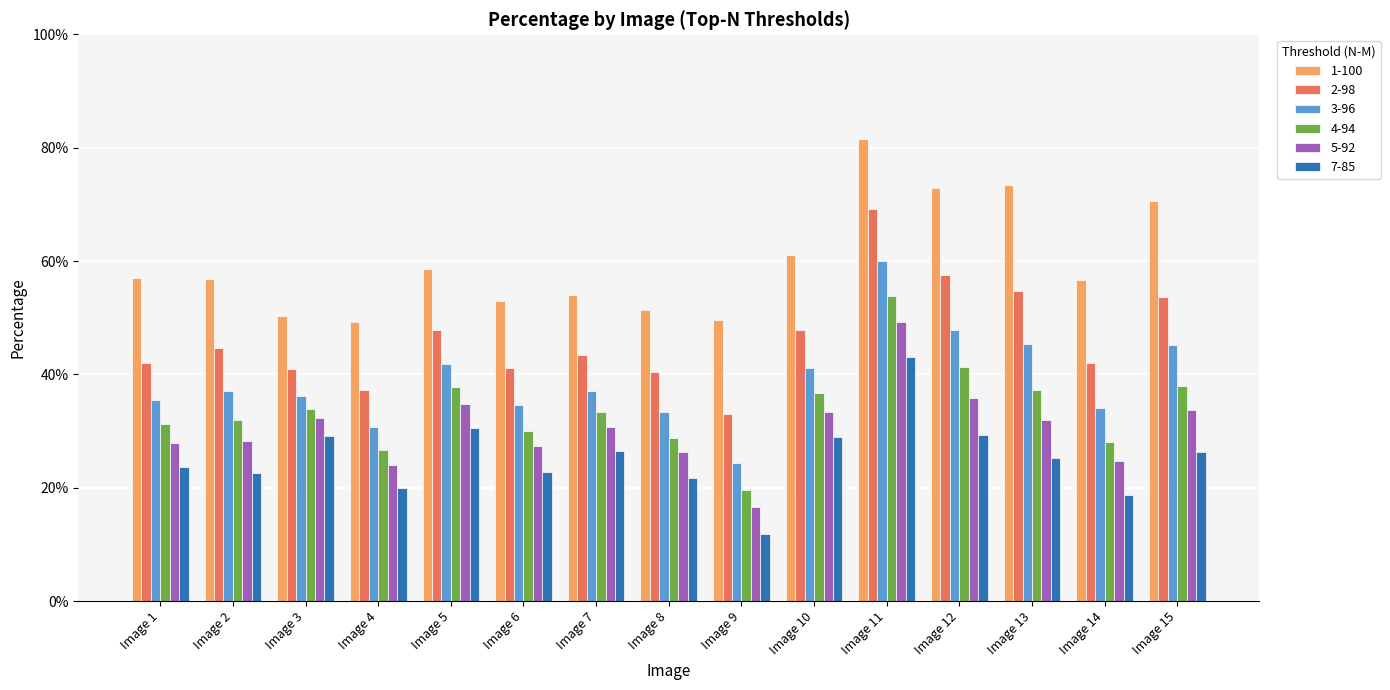

What are all the series names shown in the legend?

1-100, 2-98, 3-96, 4-94, 5-92, 7-85